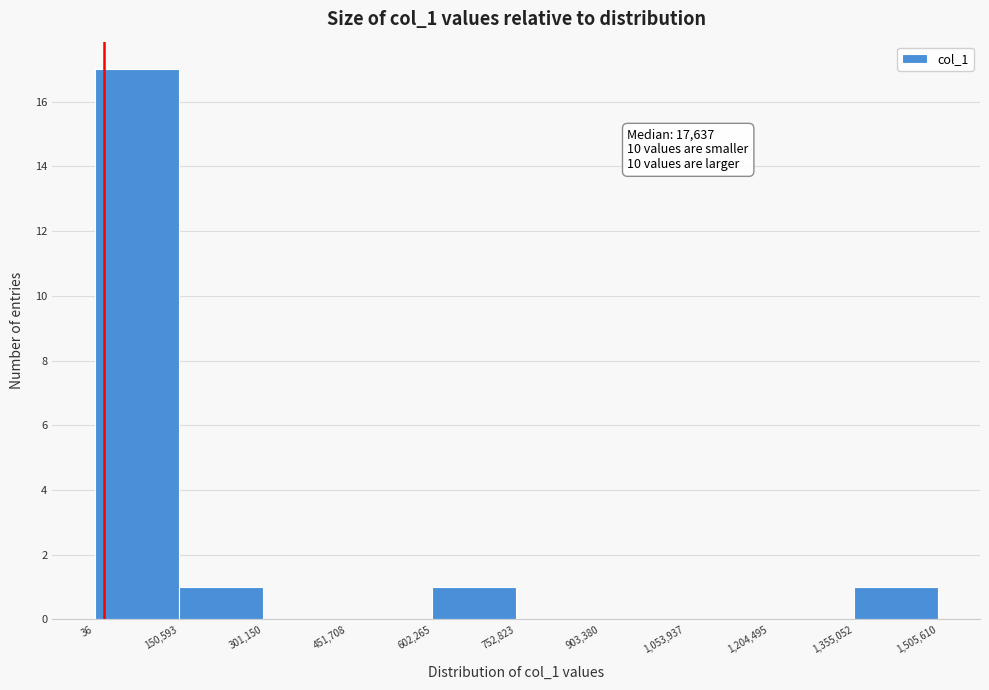

Over which range of the x-axis is the bar tallest?

36 to 150,593